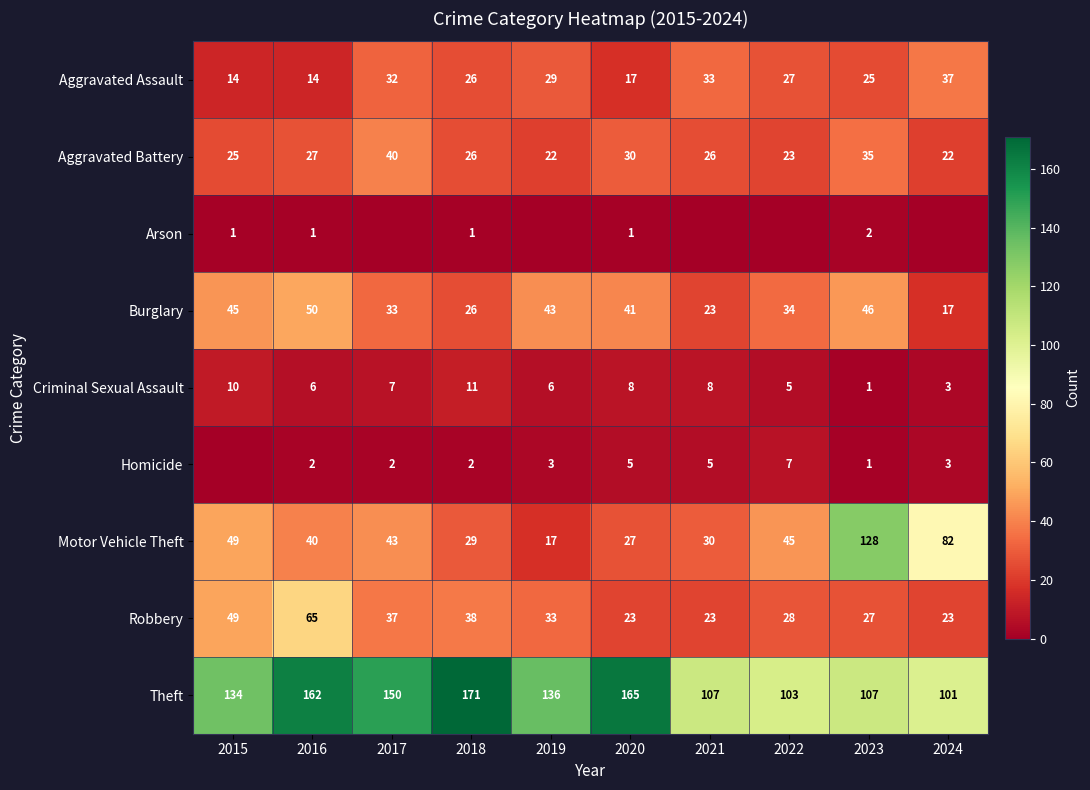

What is the spread (max minus min) of values at 2024?

101